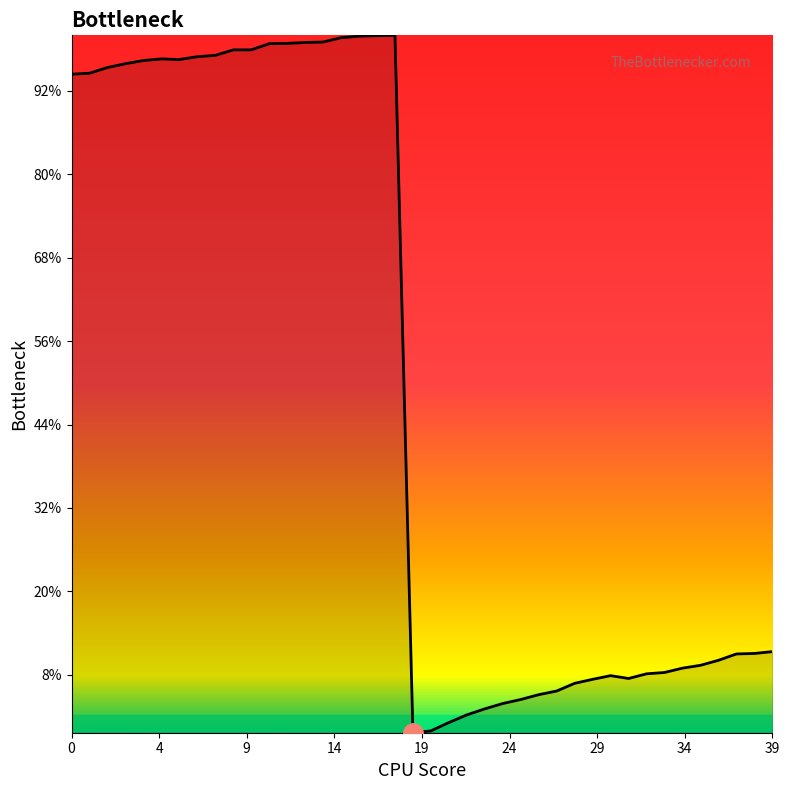

Does the chart have visible grid lines?

No